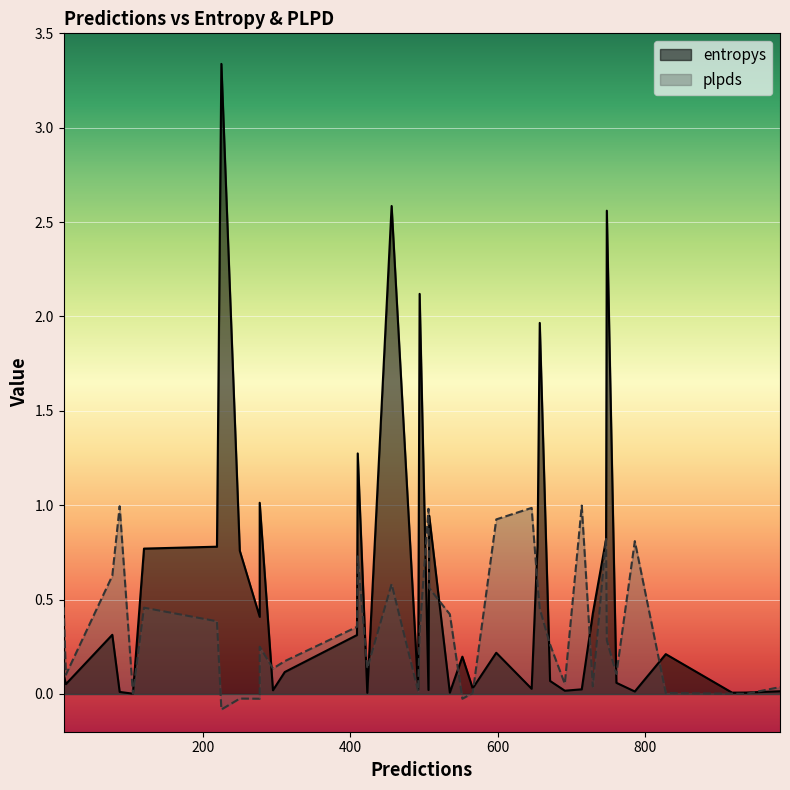

Does the chart display data point markers on the line(s)?

No